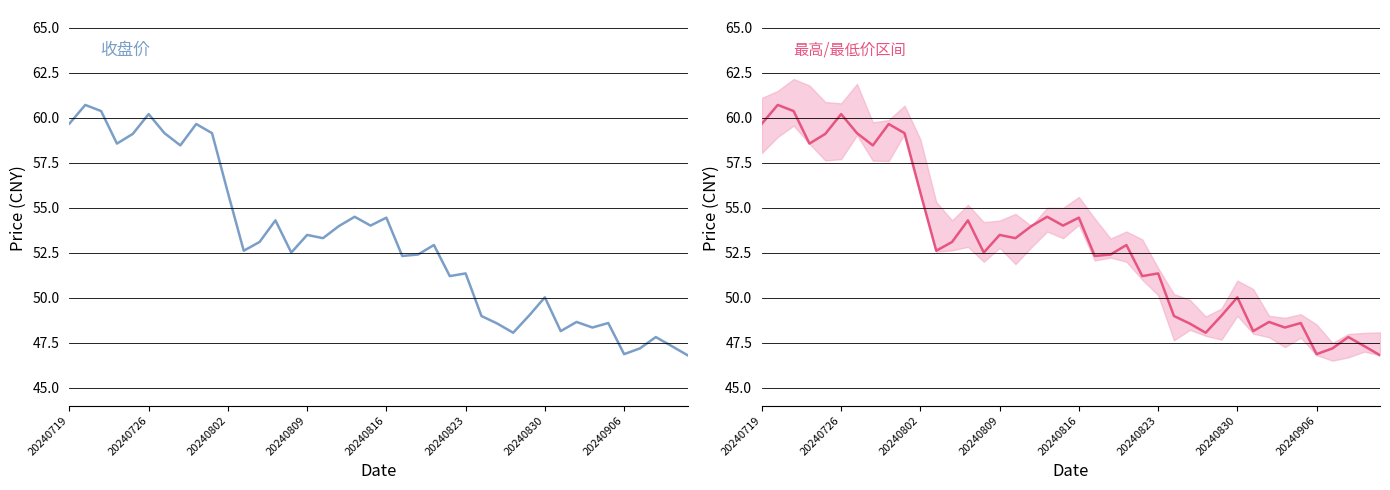

What is the average value?

53.0